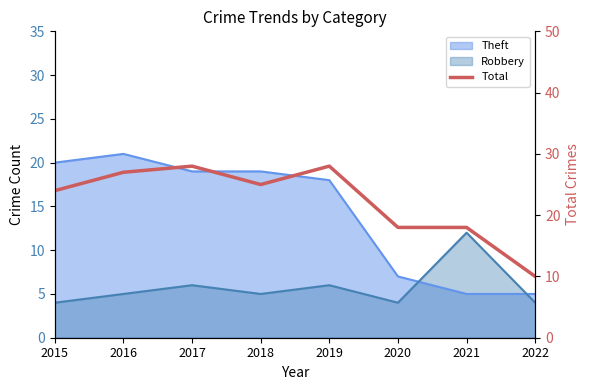

What is the ratio of the value at 2019 to the value at 2020?

1.6